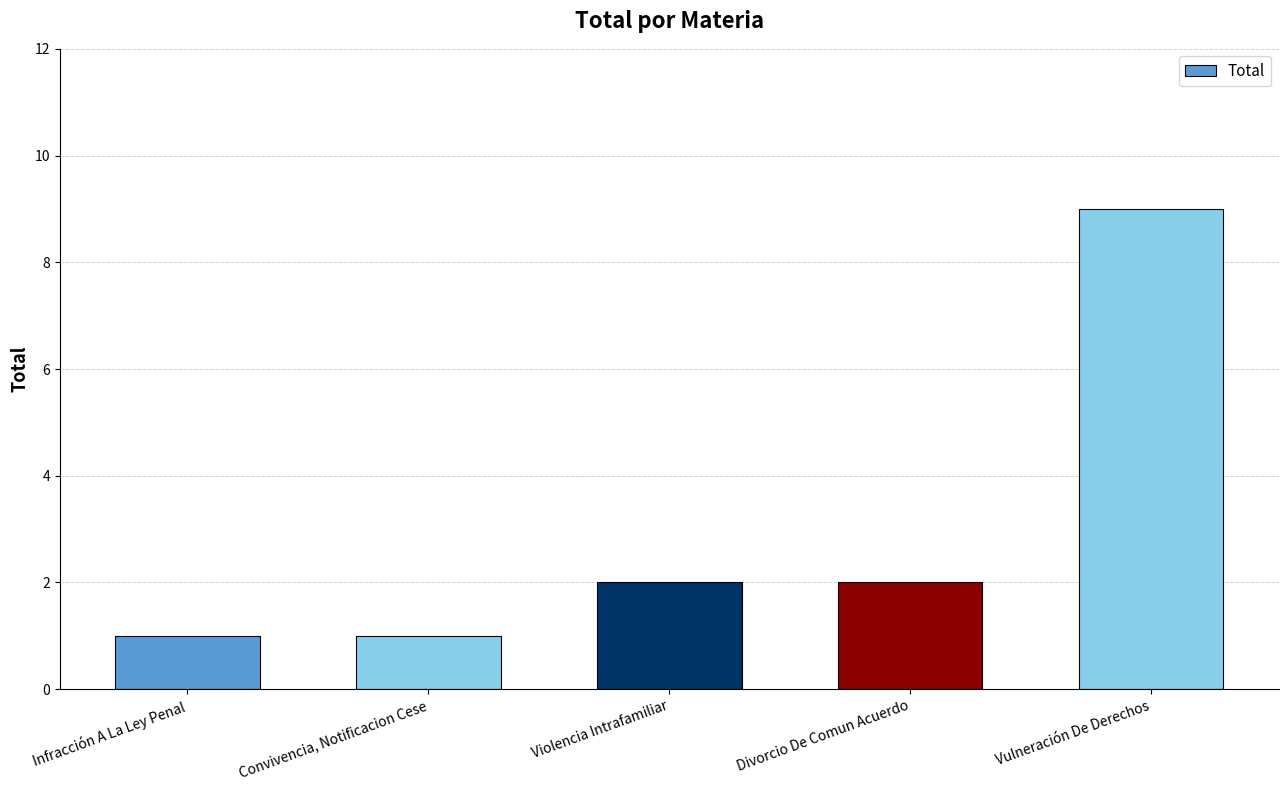

Is it true that the value at Violencia Intrafamiliar is 2?

True